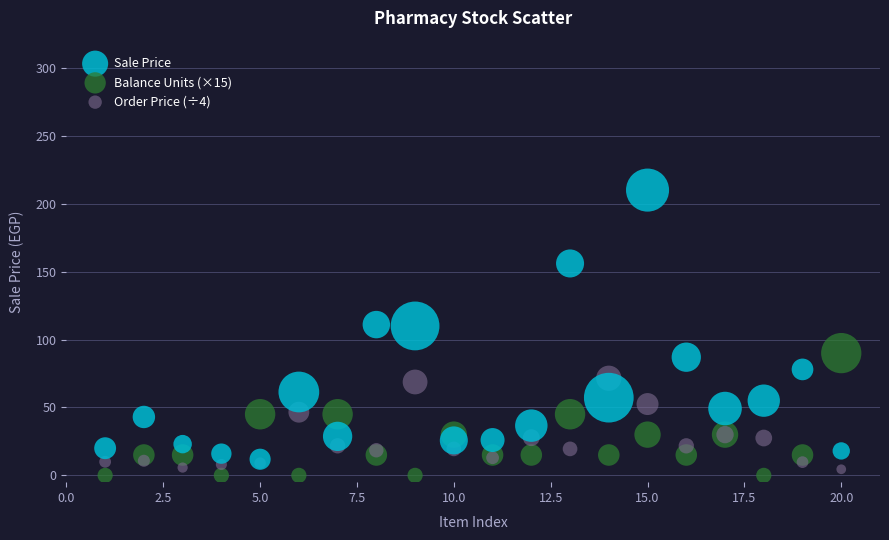

Which series has the largest Y range (max minus min)?

Sale Price